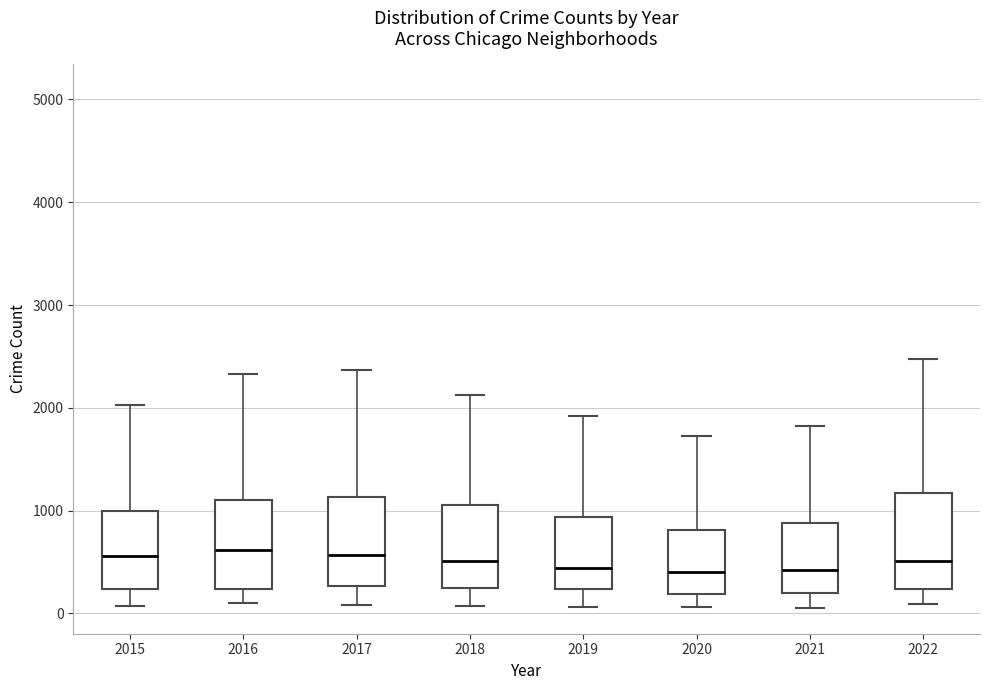

Reading left to right, read every box against the y-axis: the position of its median line, the range the box covers, and the ends of its whiskers. The values are not printed on the chart, so give them approximately, as read against the axis.

2015: median 600, box 200 to 1000, whiskers 100 to 2000
2016: median 600, box 200 to 1100, whiskers 100 to 2300
2017: median 600, box 300 to 1100, whiskers 100 to 2400
2018: median 500, box 300 to 1100, whiskers 100 to 2100
2019: median 400, box 200 to 900, whiskers 100 to 1900
2020: median 400, box 200 to 800, whiskers 100 to 1700
2021: median 400, box 200 to 900, whiskers 100 to 1800
2022: median 500, box 200 to 1200, whiskers 100 to 2500